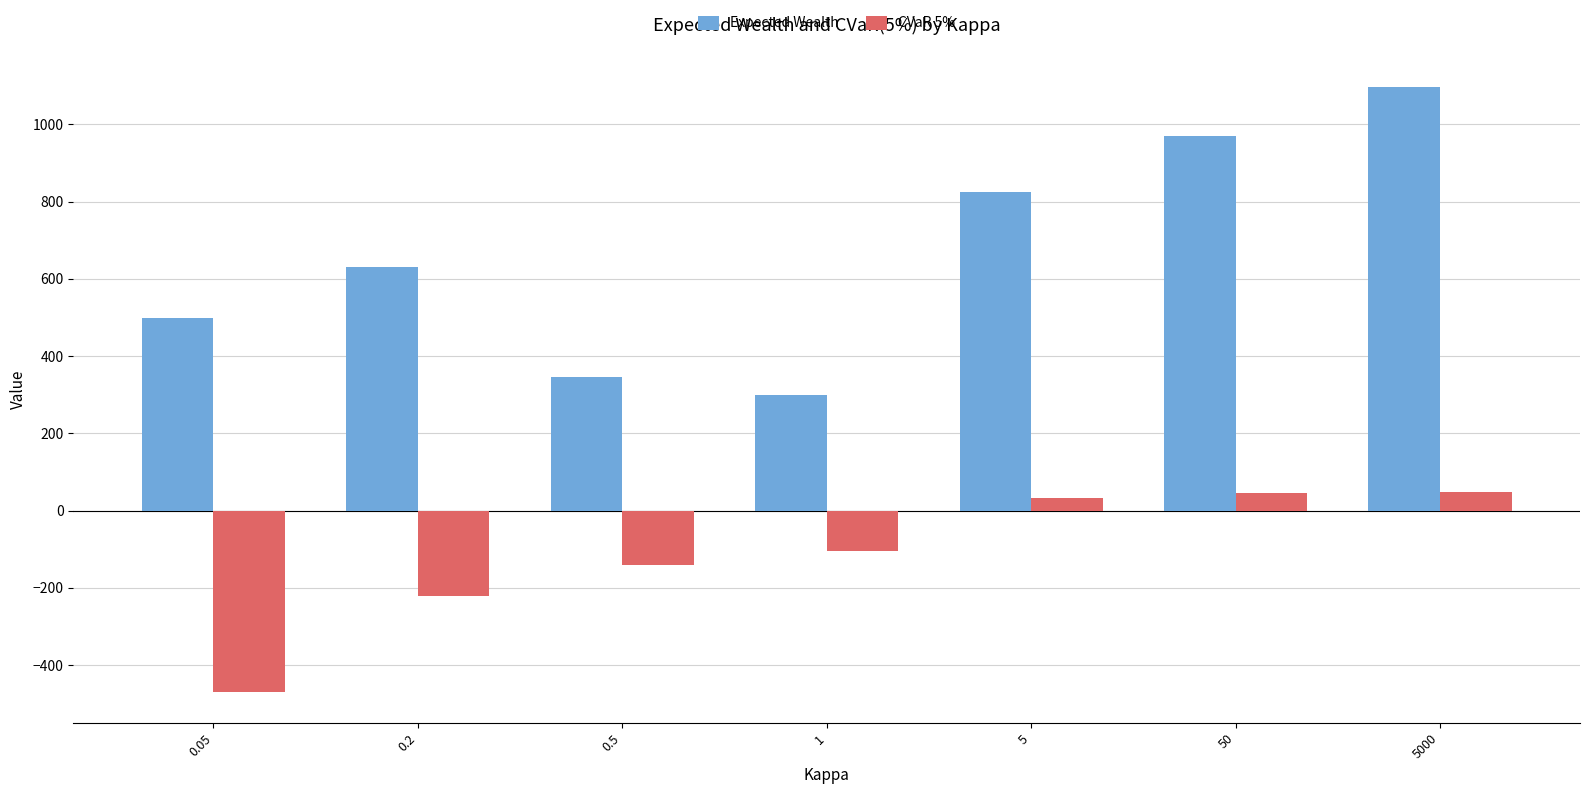

Are the bars horizontal?

No